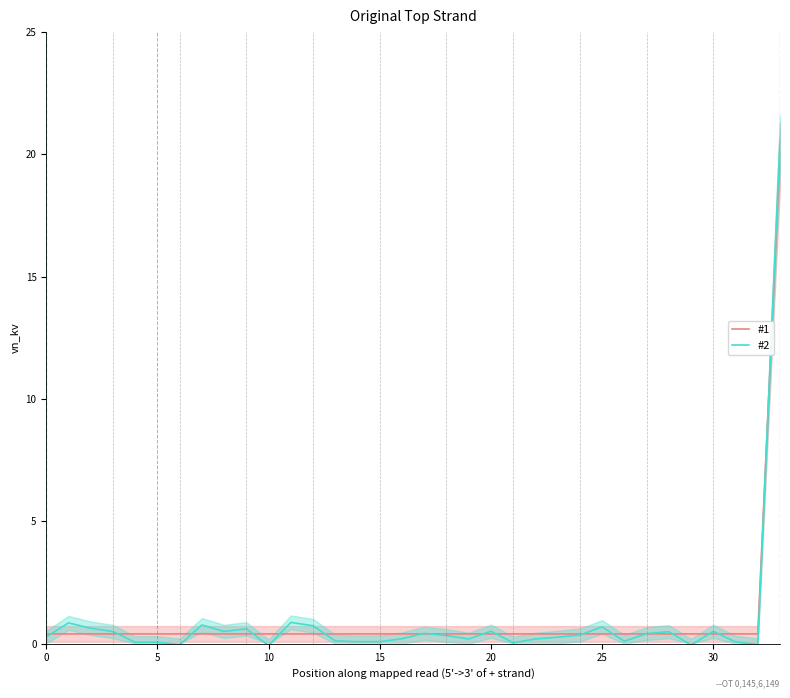

Reading left to right, what are all the values shown in this chart?

#1: 0.4	0.4	0.4	0.4	0.4	0.4	0.4	0.4	0.4	0.4	0.4	0.4	0.4	0.4	0.4	0.4	0.4	0.4	0.4	0.4	0.4	0.4	0.4	0.4	0.4	0.4	0.4	0.4	0.4	0.4	0.4	0.4	0.4	20.0
#2: 0.3	0.9	0.6	0.5	0.1	0.1	-0.0	0.8	0.5	0.6	-0.1	0.9	0.7	0.1	0.1	0.1	0.2	0.4	0.3	0.2	0.5	0.0	0.2	0.3	0.4	0.7	0.1	0.4	0.5	-0.1	0.5	0.1	-0.0	20.5